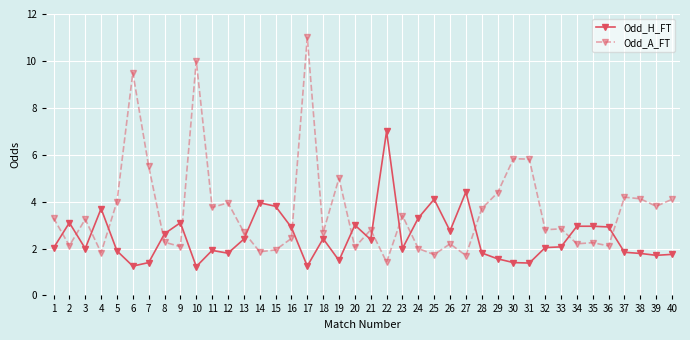

Does the chart display data point markers on the line(s)?

Yes